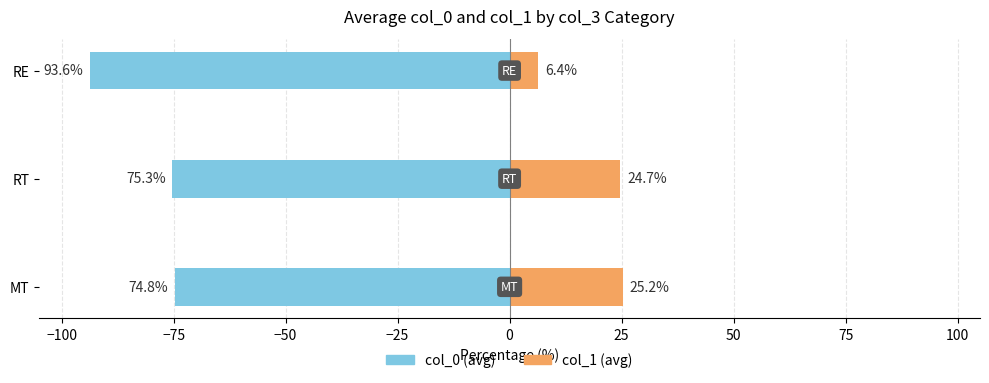

Which series has the largest range (max minus min)?

col_0 (avg)